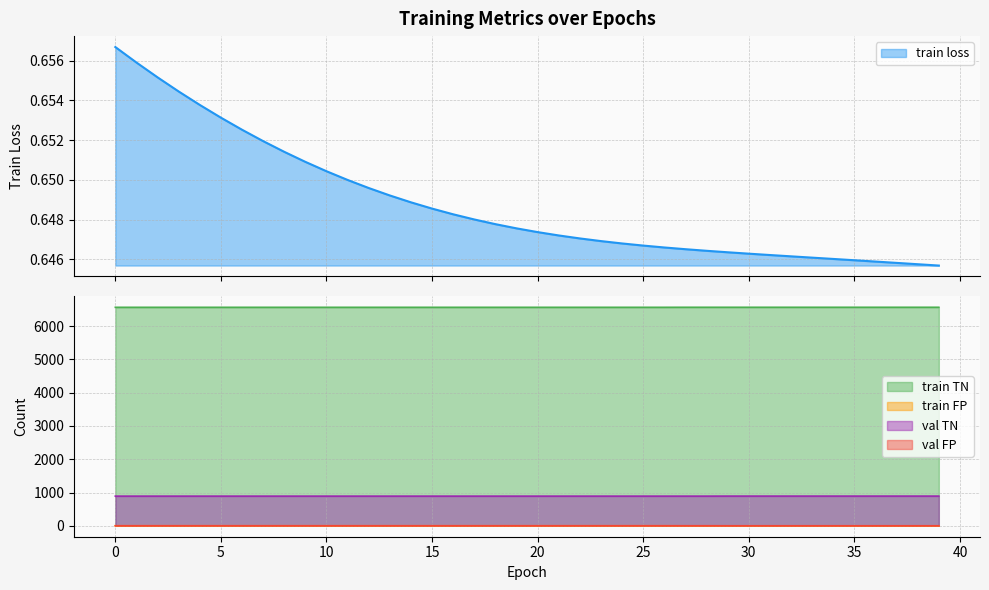

Reading left to right, extract all data points from this chart.

train loss: 0.7	0.7	0.7	0.7	0.7	0.7	0.7	0.7	0.7	0.7	0.7	0.6	0.6	0.6	0.6	0.6	0.6	0.6	0.6	0.6	0.6	0.6	0.6	0.6	0.6	0.6	0.6	0.6	0.6	0.6	0.6	0.6	0.6	0.6	0.6	0.6	0.6	0.6	0.6	0.6
train TN: 6563.0	6563.0	6563.0	6563.0	6563.0	6563.0	6563.0	6563.0	6563.0	6563.0	6563.0	6563.0	6563.0	6563.0	6563.0	6563.0	6563.0	6563.0	6563.0	6563.0	6563.0	6563.0	6563.0	6563.0	6563.0	6563.0	6563.0	6564.0	6564.0	6564.0	6564.0	6564.0	6564.0	6564.0	6564.0	6564.0	6564.0	6564.0	6564.0	6564.0
train FP: 1.0	1.0	1.0	1.0	1.0	1.0	1.0	1.0	1.0	1.0	1.0	1.0	1.0	1.0	1.0	1.0	1.0	1.0	1.0	1.0	1.0	1.0	1.0	1.0	1.0	1.0	1.0	0.0	0.0	0.0	0.0	0.0	0.0	0.0	0.0	0.0	0.0	0.0	0.0	0.0
val TN: 891.0	891.0	891.0	891.0	891.0	891.0	891.0	891.0	891.0	891.0	891.0	891.0	891.0	891.0	891.0	891.0	891.0	891.0	891.0	891.0	891.0	891.0	891.0	891.0	891.0	891.0	891.0	891.0	891.0	892.0	892.0	892.0	892.0	892.0	892.0	892.0	892.0	892.0	892.0	892.0
val FP: 1.0	1.0	1.0	1.0	1.0	1.0	1.0	1.0	1.0	1.0	1.0	1.0	1.0	1.0	1.0	1.0	1.0	1.0	1.0	1.0	1.0	1.0	1.0	1.0	1.0	1.0	1.0	1.0	1.0	0.0	0.0	0.0	0.0	0.0	0.0	0.0	0.0	0.0	0.0	0.0